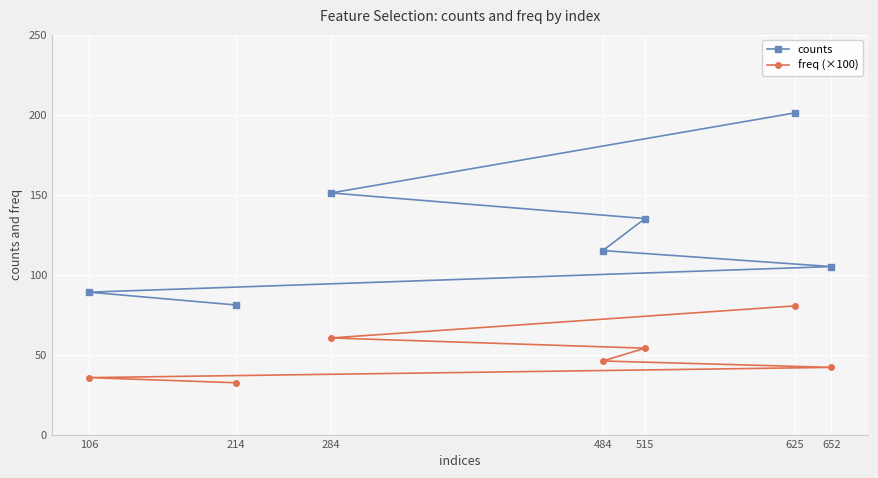

The freq (×100) series shows 132.5 at 625. True or false?

False